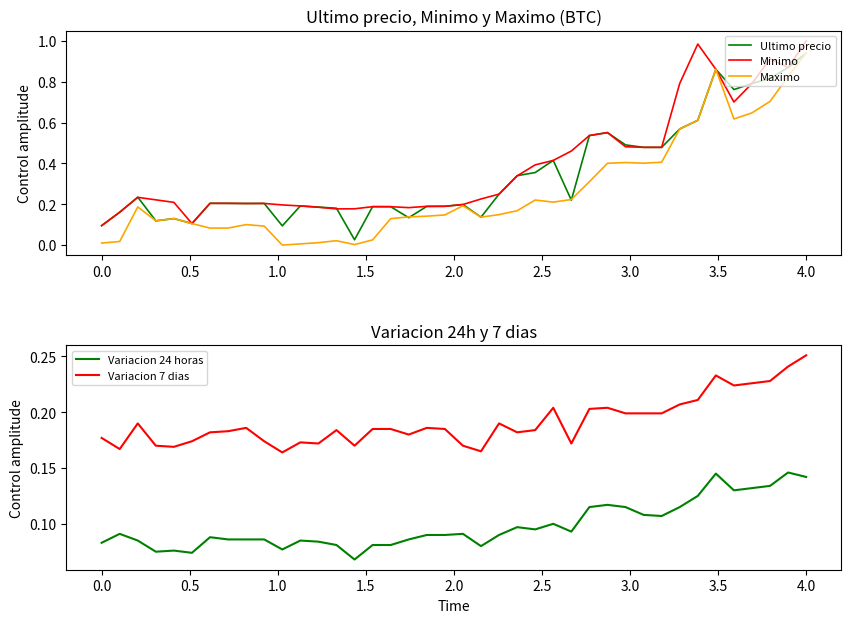

True or false: Variacion 7 dias and Variacion 24 horas cross at least once.

False